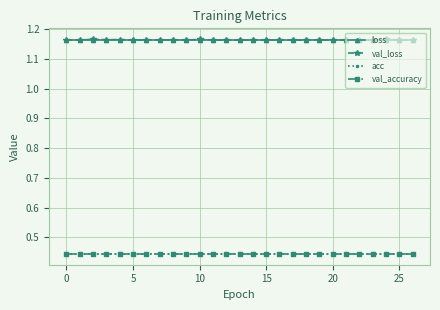

Does the chart have visible grid lines?

Yes